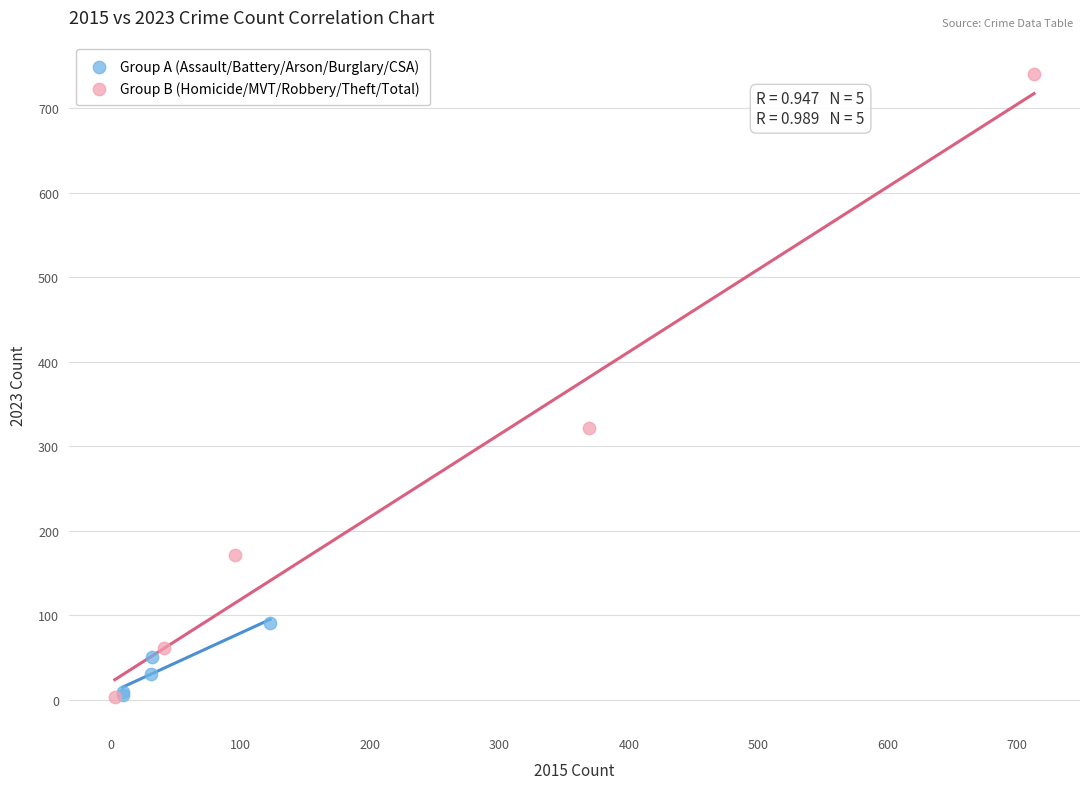

Which series reaches the maximum Y coordinate?

Group B (Homicide/MVT/Robbery/Theft/Total)